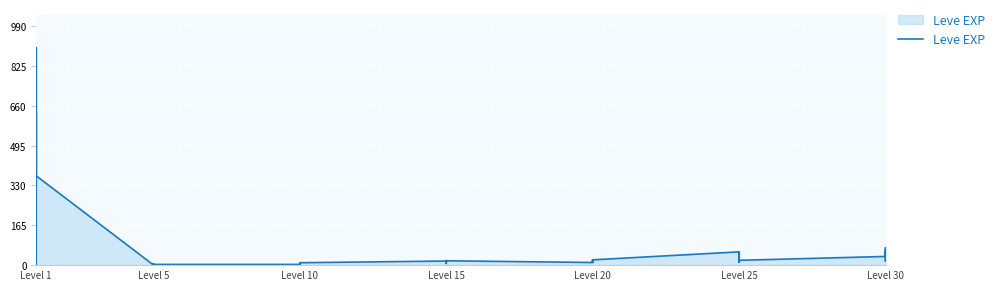

True or false: the data shows 16 at Level 10.

False